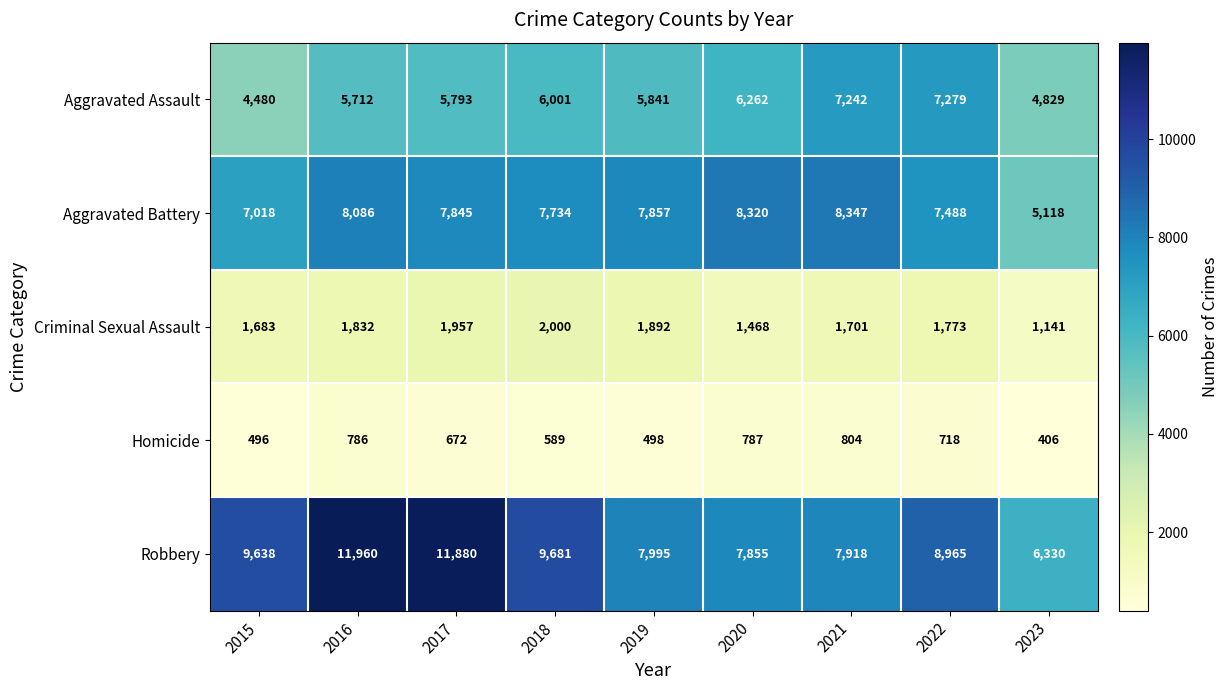

Where does the Aggravated Battery series first go above 7845?

2016